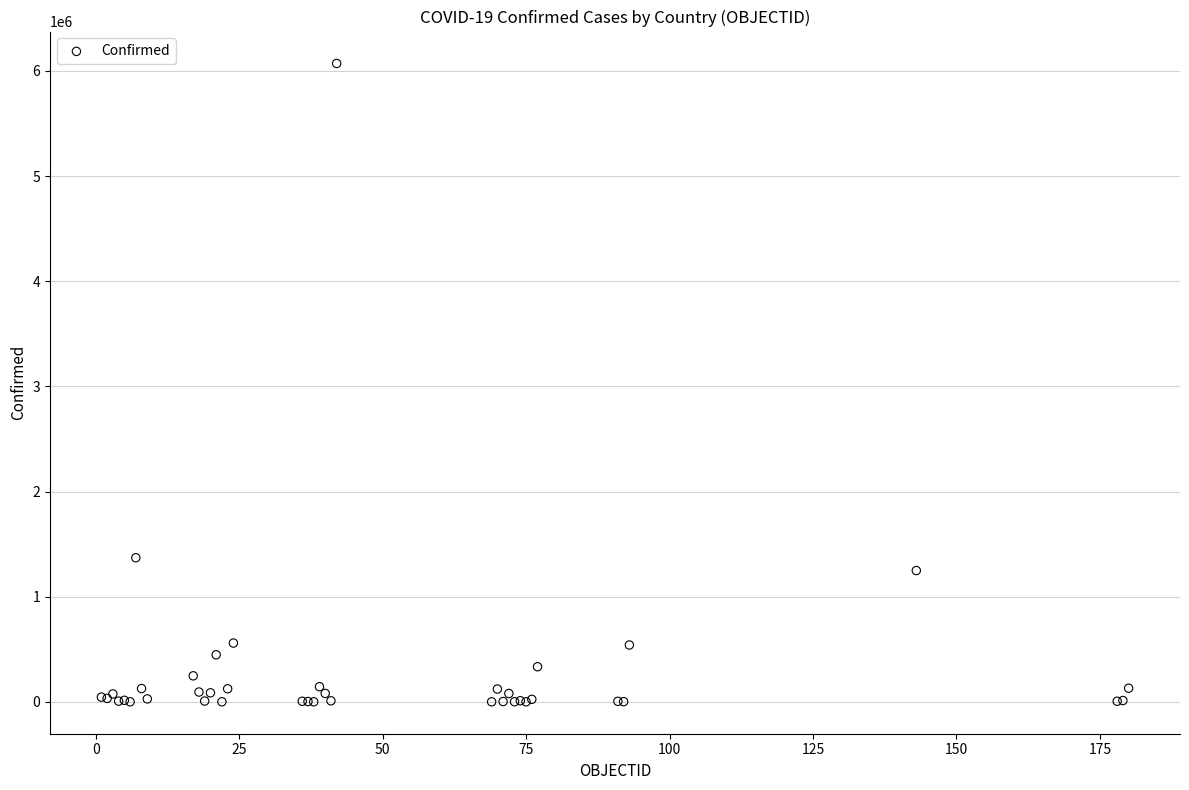

What Y value in the scatter plot is closest to 3035770?

1370366